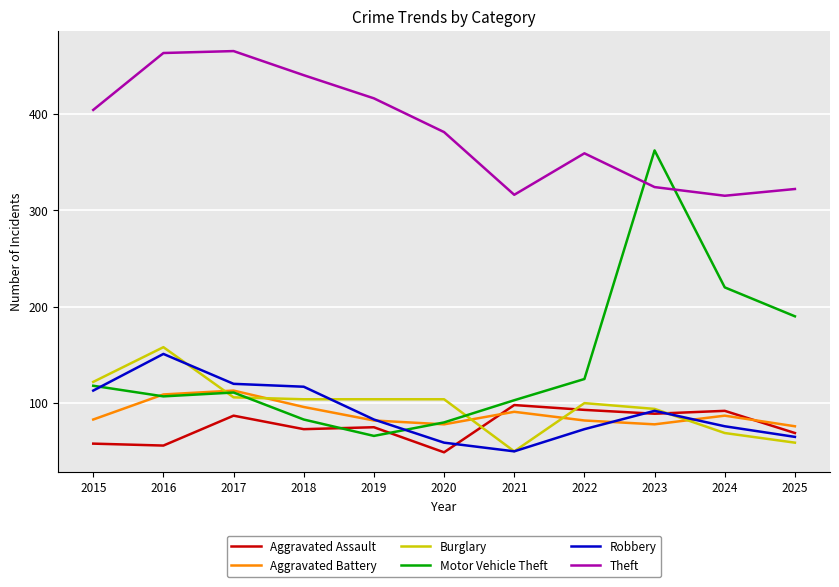

What are all the series names shown in the legend?

Aggravated Assault, Aggravated Battery, Burglary, Motor Vehicle Theft, Robbery, Theft